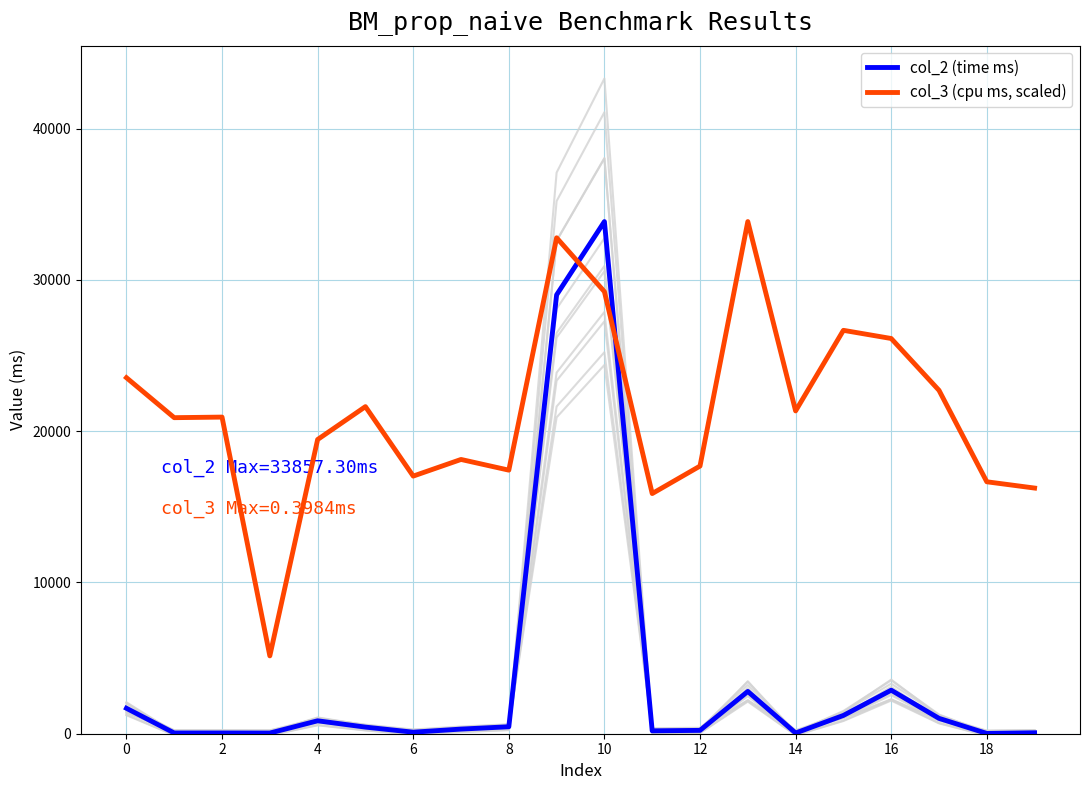

At 19, list the series in order from largest to smallest.

col_3 (cpu ms, scaled), col_2 (time ms)